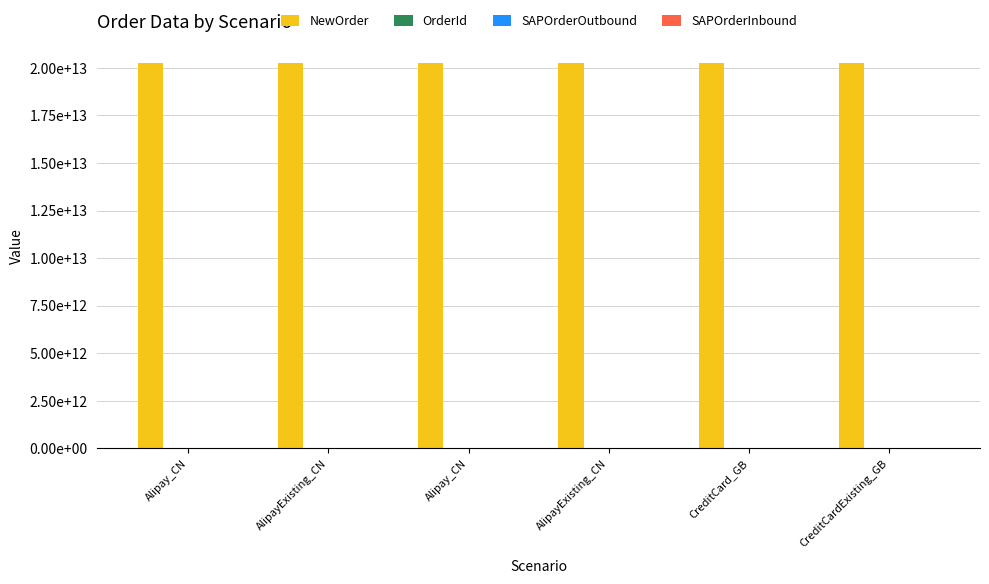

What is the sum of the SAPOrderInbound values at Alipay_CN and AlipayExisting_CN?

271105650